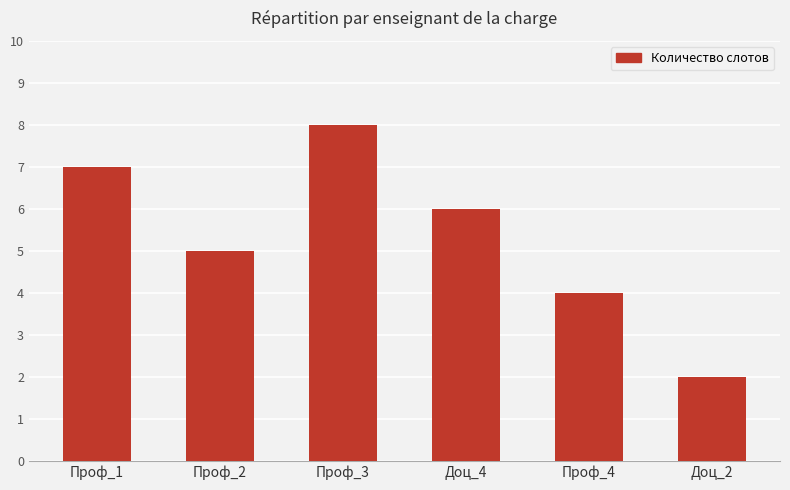

True or false: the data shows 2 at Доц_2.

True